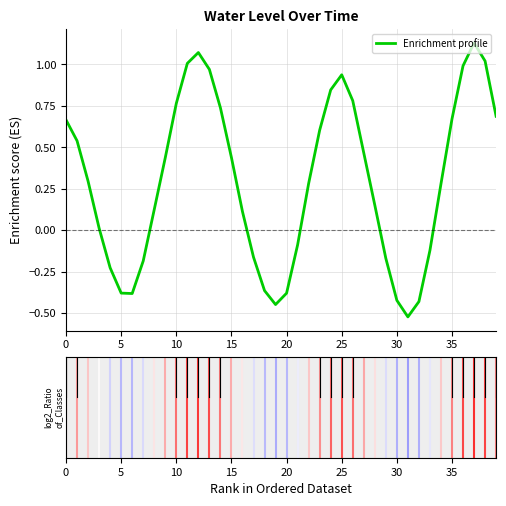

What is the difference between the maximum and minimum values?

1.7